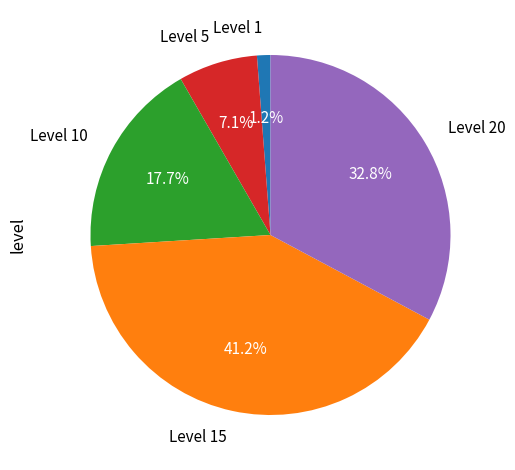

What portion of the pie excludes Level 5?

92.9%